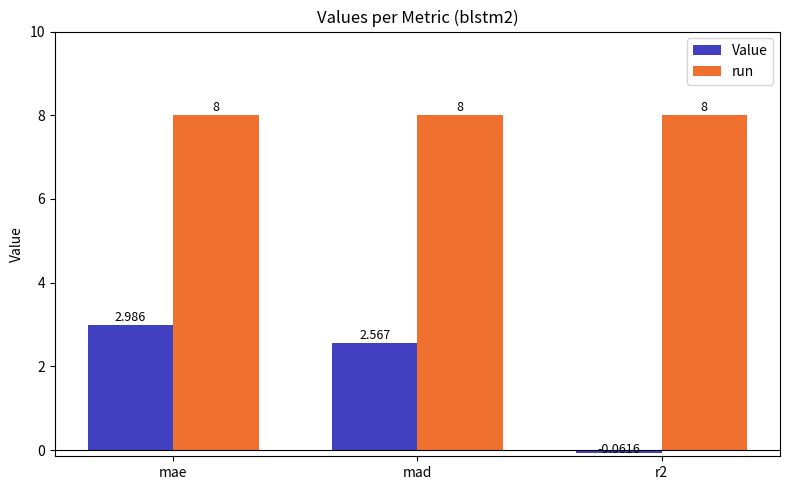

Rank the series by their average value, from highest to lowest.

run, Value